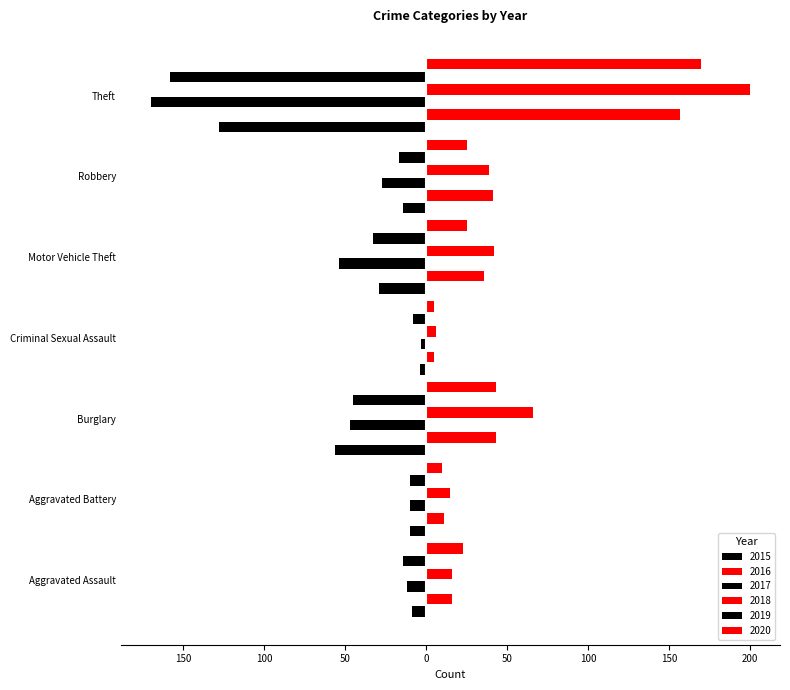

List the series in order of their peak value, highest first.

2018, 2020, 2016, 2017, 2015, 2019